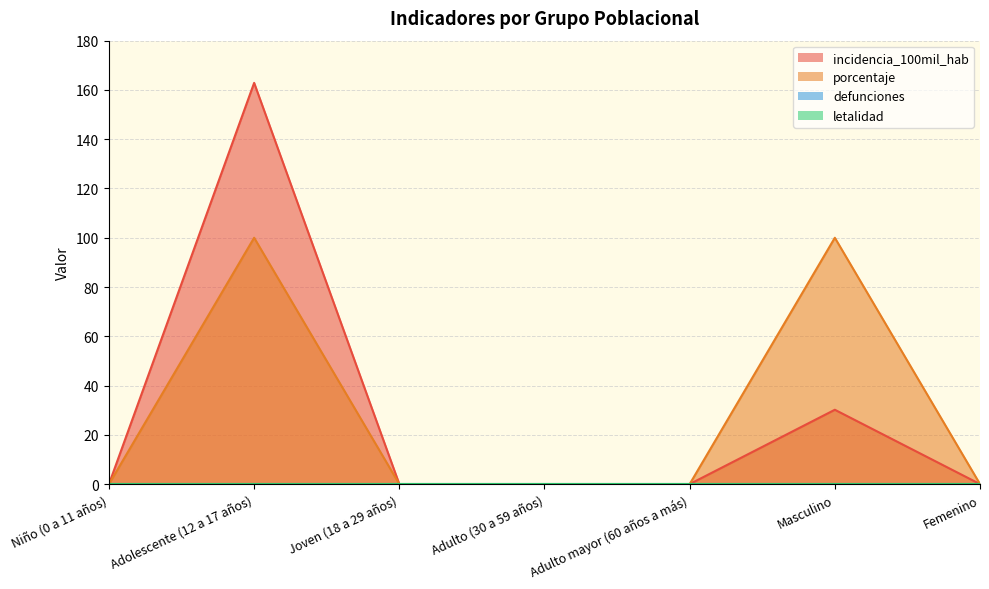

Which series has the largest total across all categories?

porcentaje